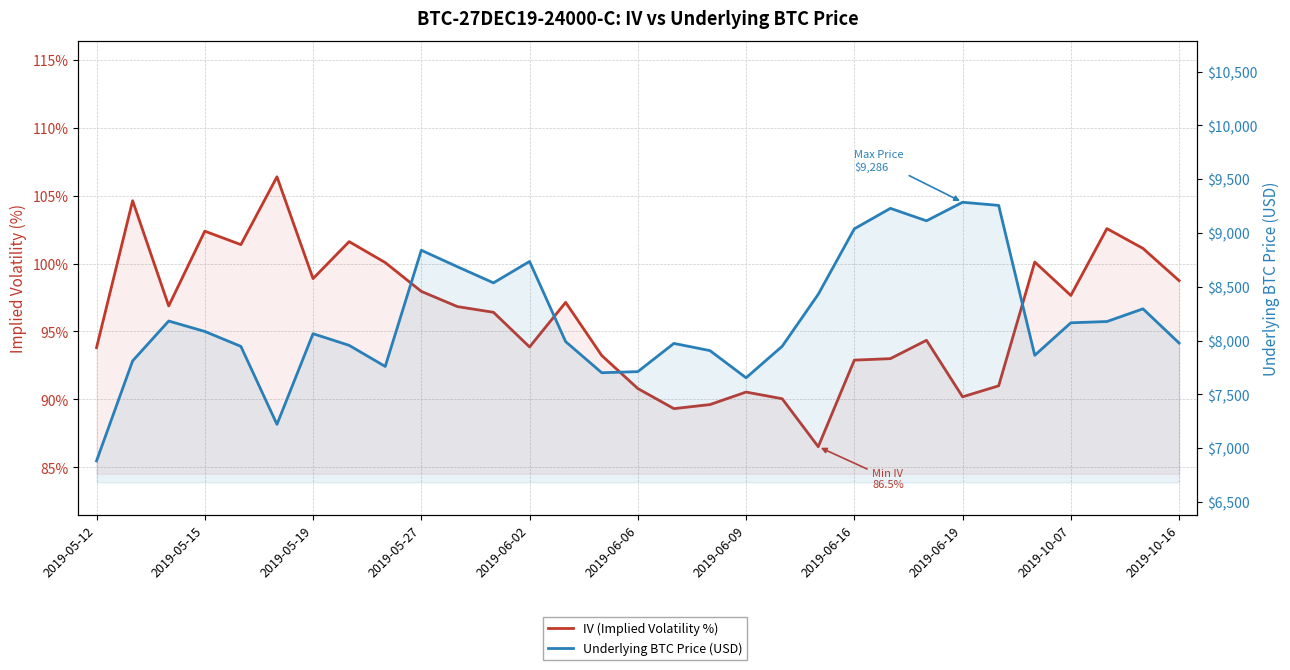

What is the minimum value shown in the chart?

86.5